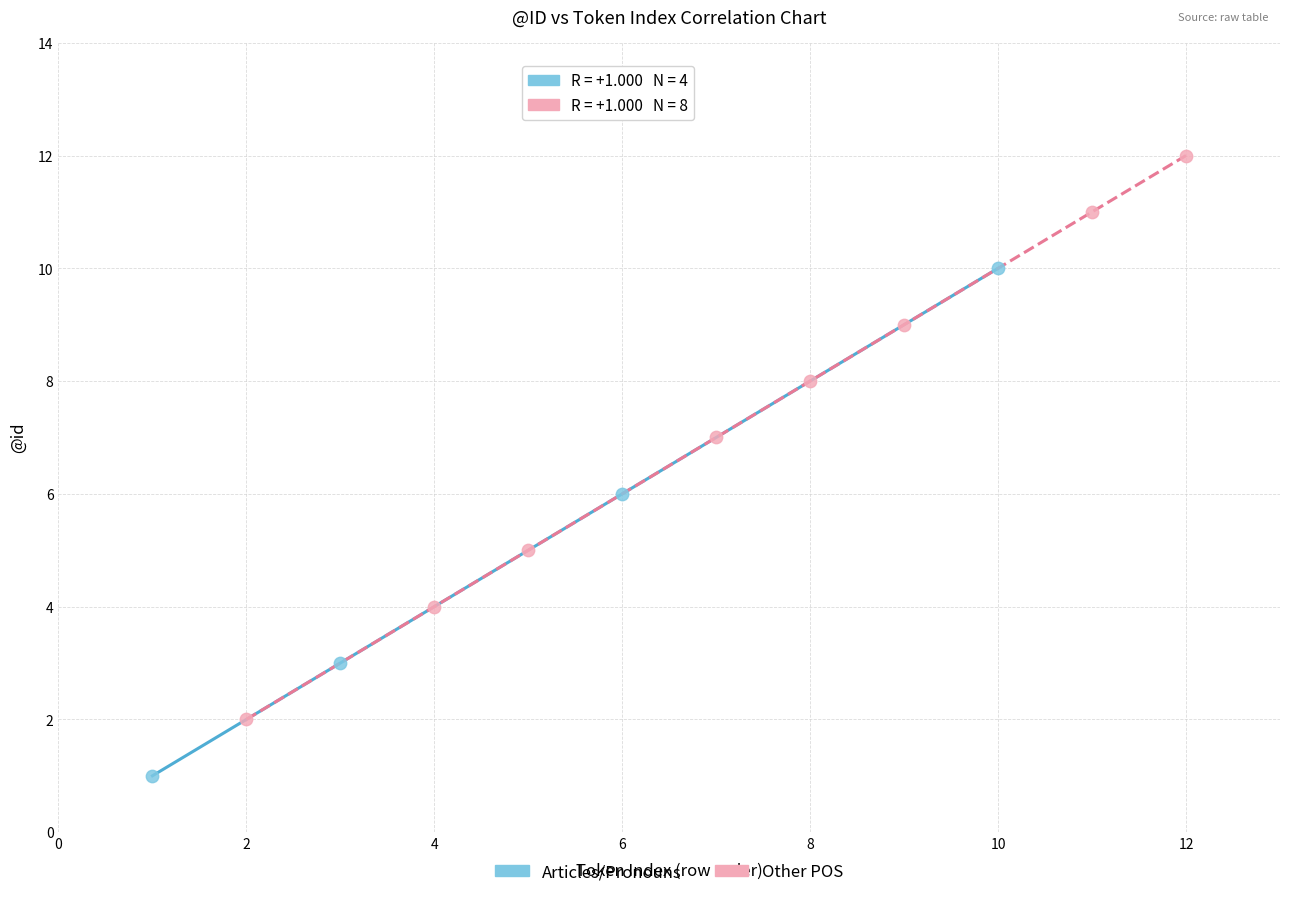

Which series has the widest spread of Y values?

Other POS